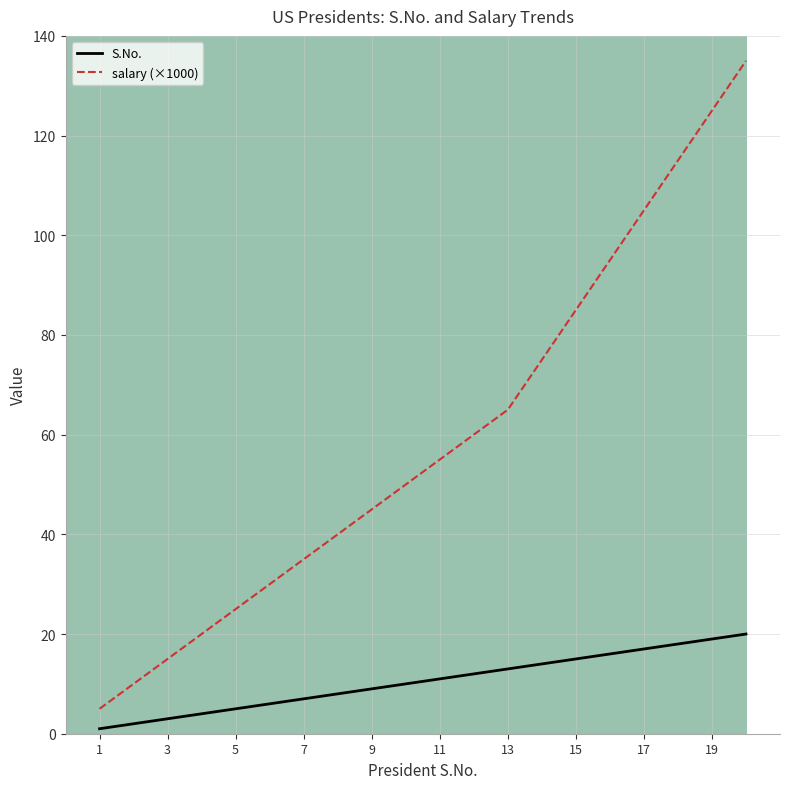

What is the highest value of the S.No. series?

20